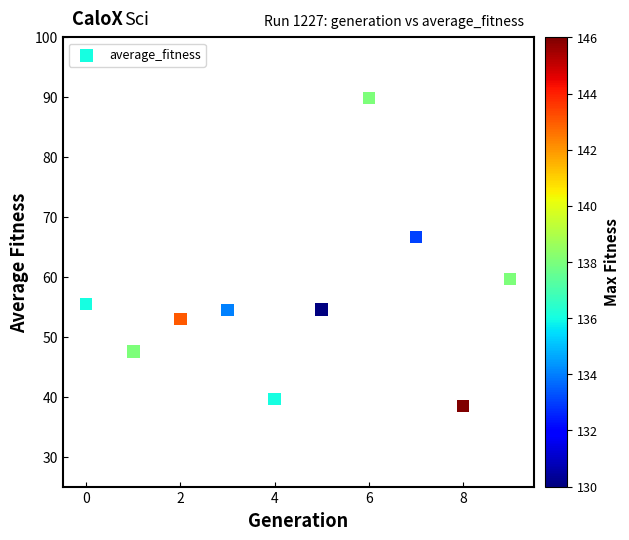

What Y value in the scatter plot is closest to 64?

66.7